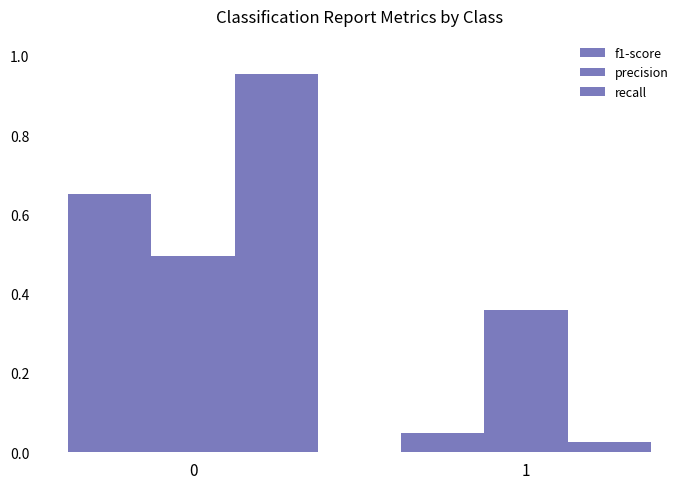

How many data points does each series have?

2